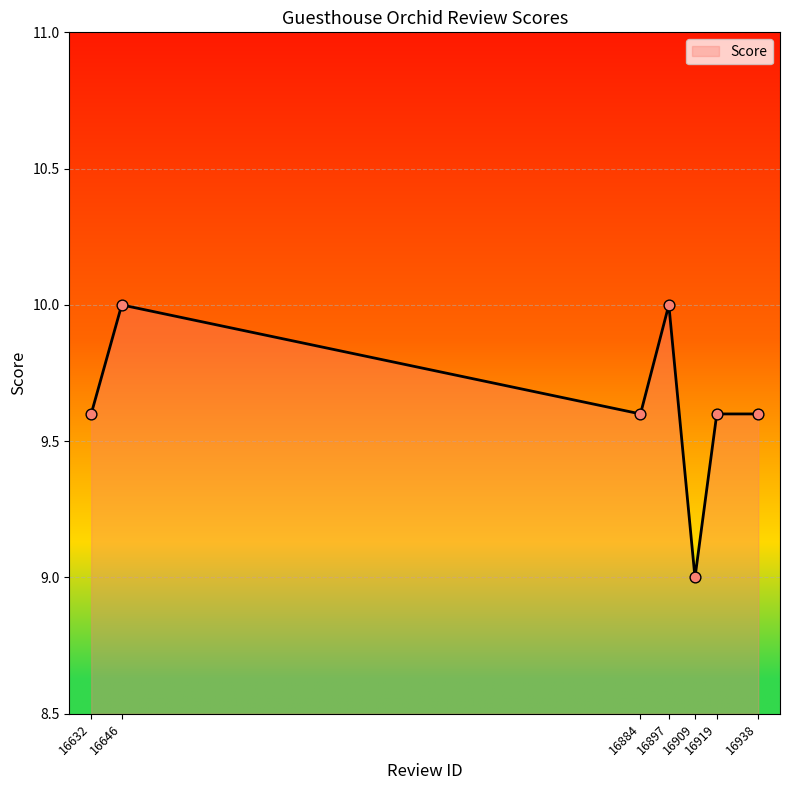

Approximately how many times larger is the value at 16909 compared to 16919?

0.9